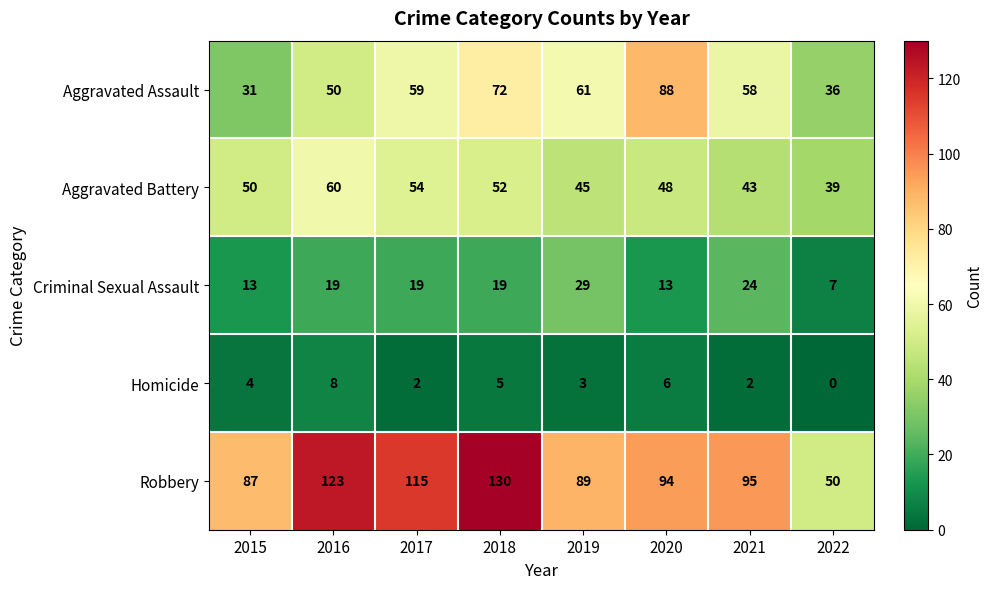

What is the sum of the Criminal Sexual Assault values at 2022 and 2021?

31